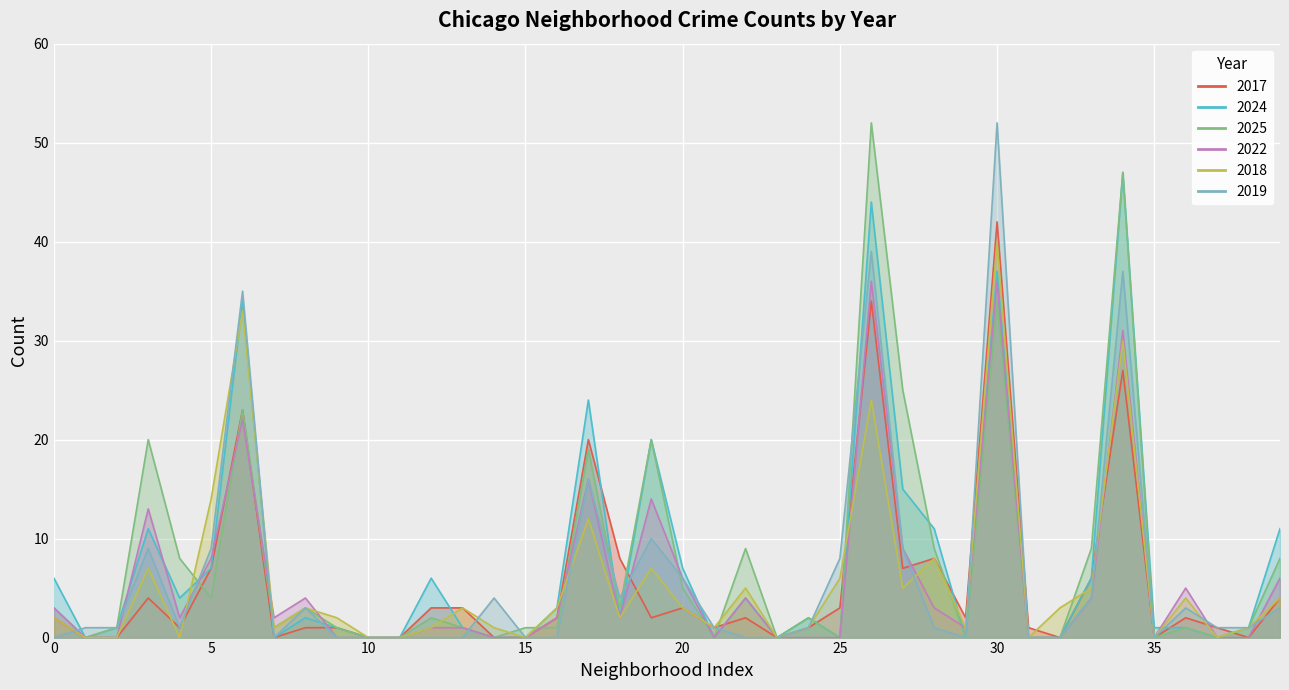

Which series has the largest total across all categories?

2025